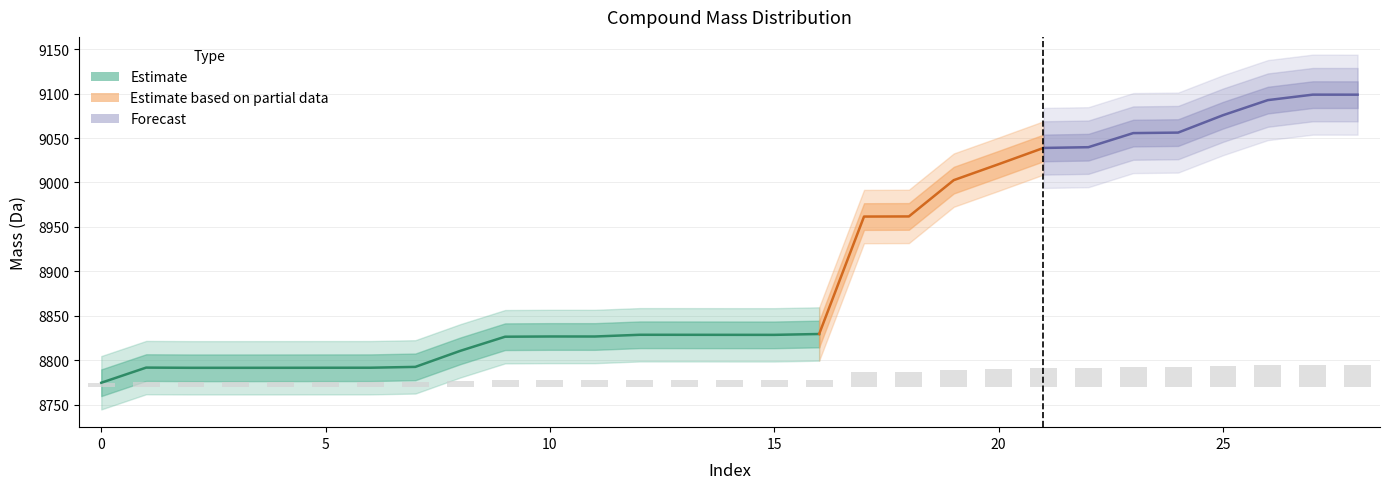

How many data points are above 8?

20